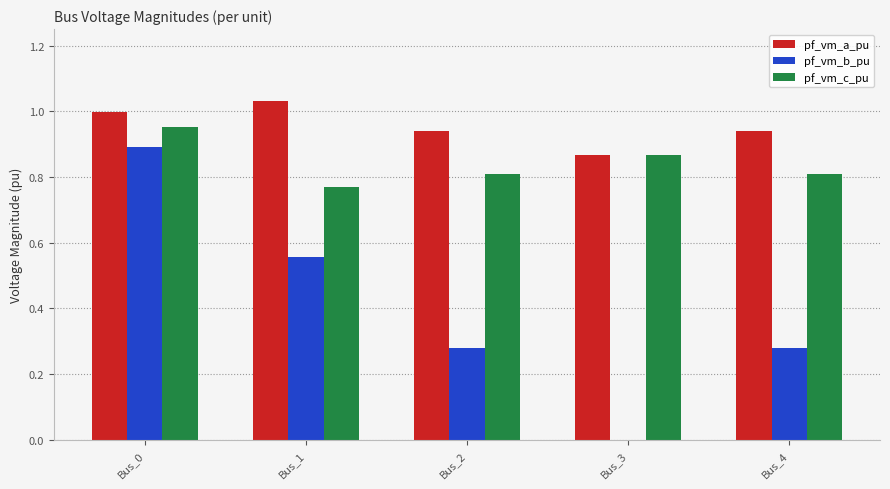

Are the bars grouped side by side (vs. stacked)?

Yes